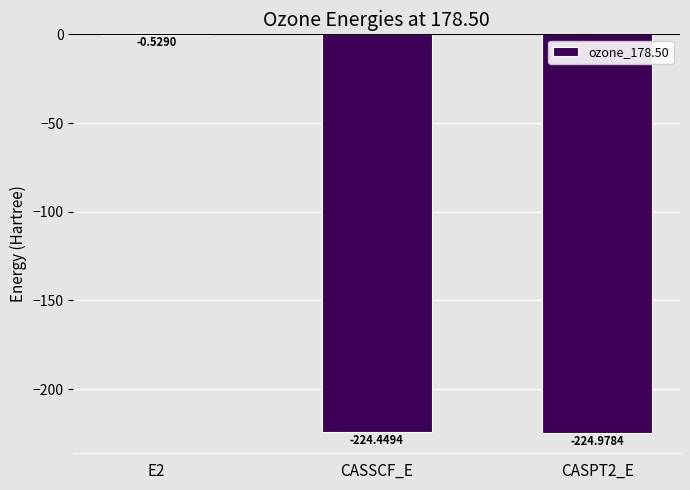

What is the sum of all values?

-450.0